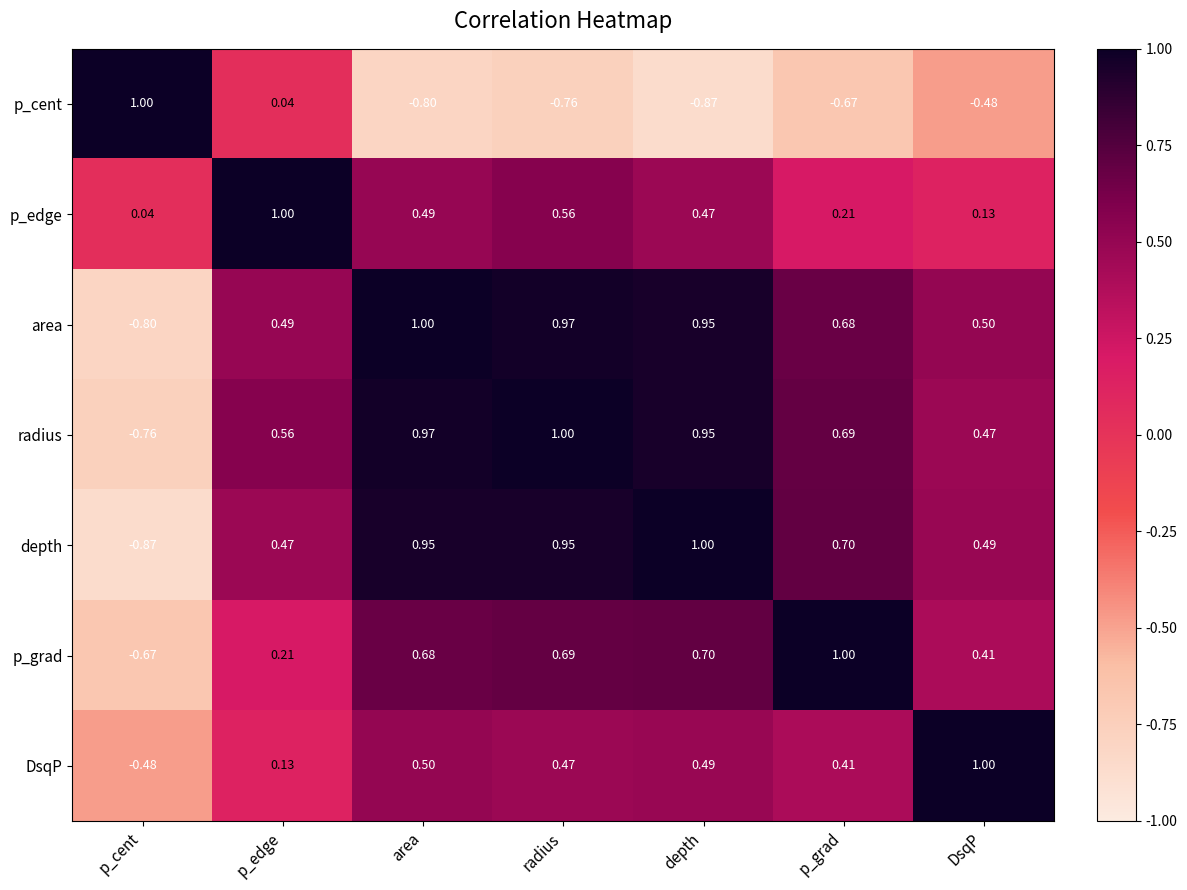

Which series changed the most between p_edge and area?

p_cent